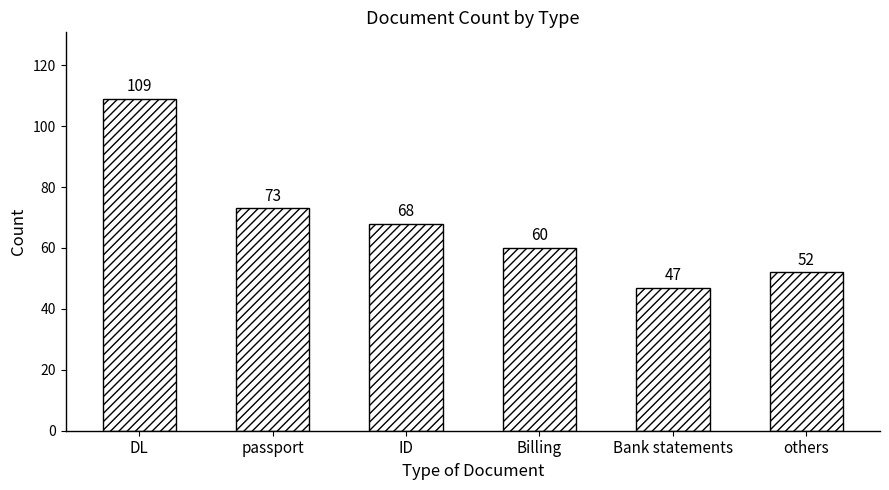

List the labels in order of value, largest first.

DL, passport, ID, Billing, others, Bank statements